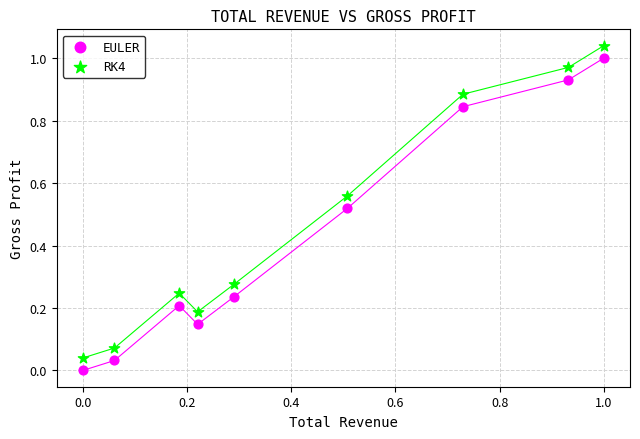

Which series reaches the minimum Y coordinate?

EULER